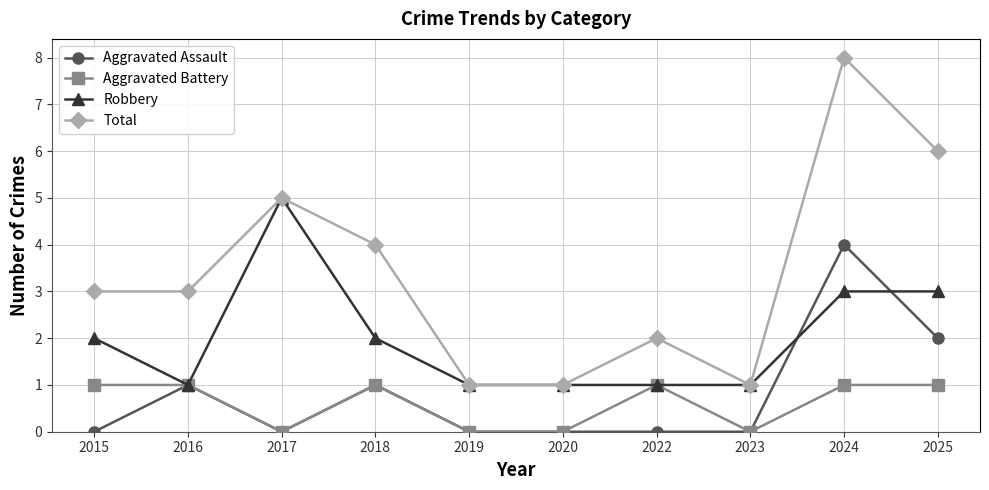

Is the value of Aggravated Battery at 2018 greater than the value of Robbery at 2015?

No